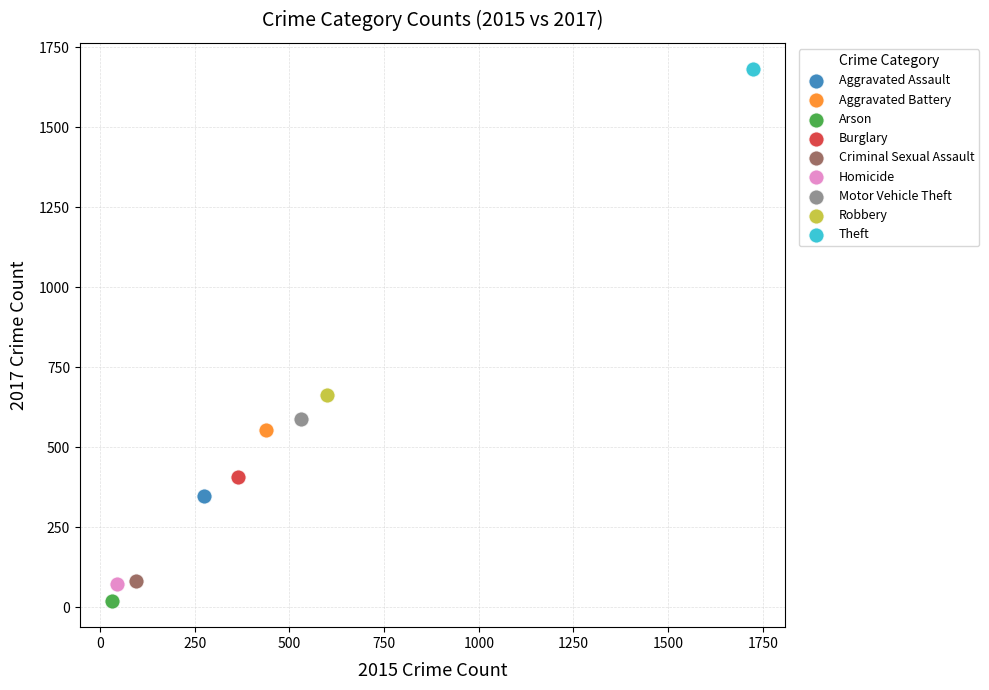

Which series reaches the maximum Y coordinate?

Theft